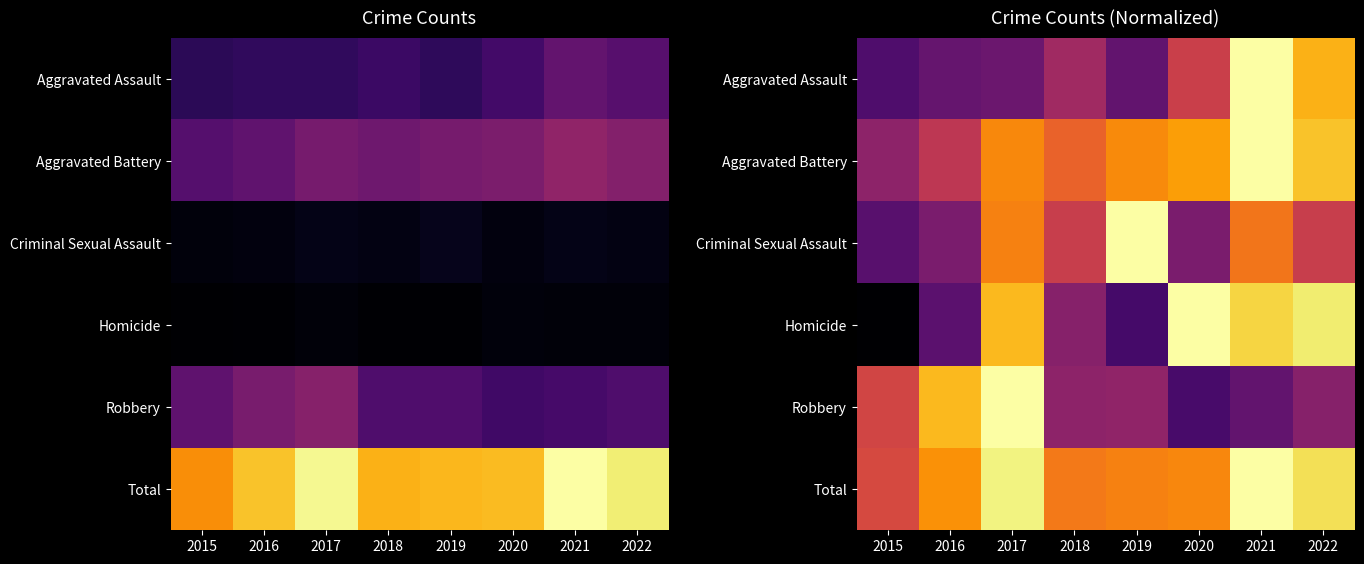

At which label does Criminal Sexual Assault reach its peak?

2019